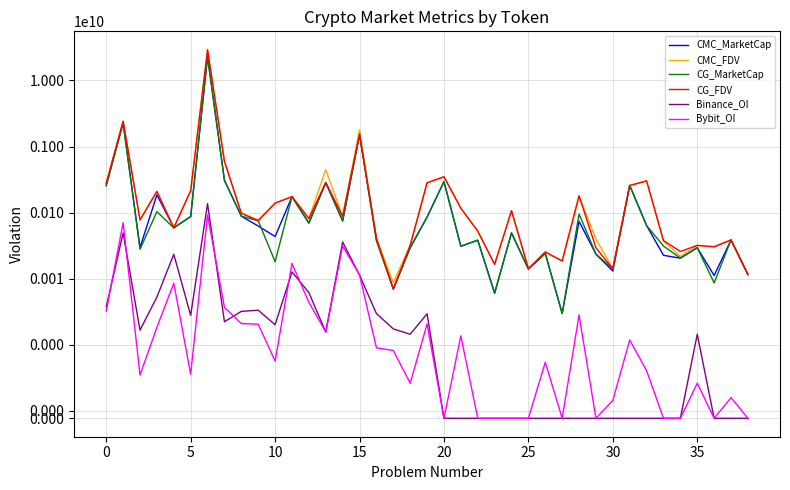

What is the maximum value shown in the chart?

29121930842